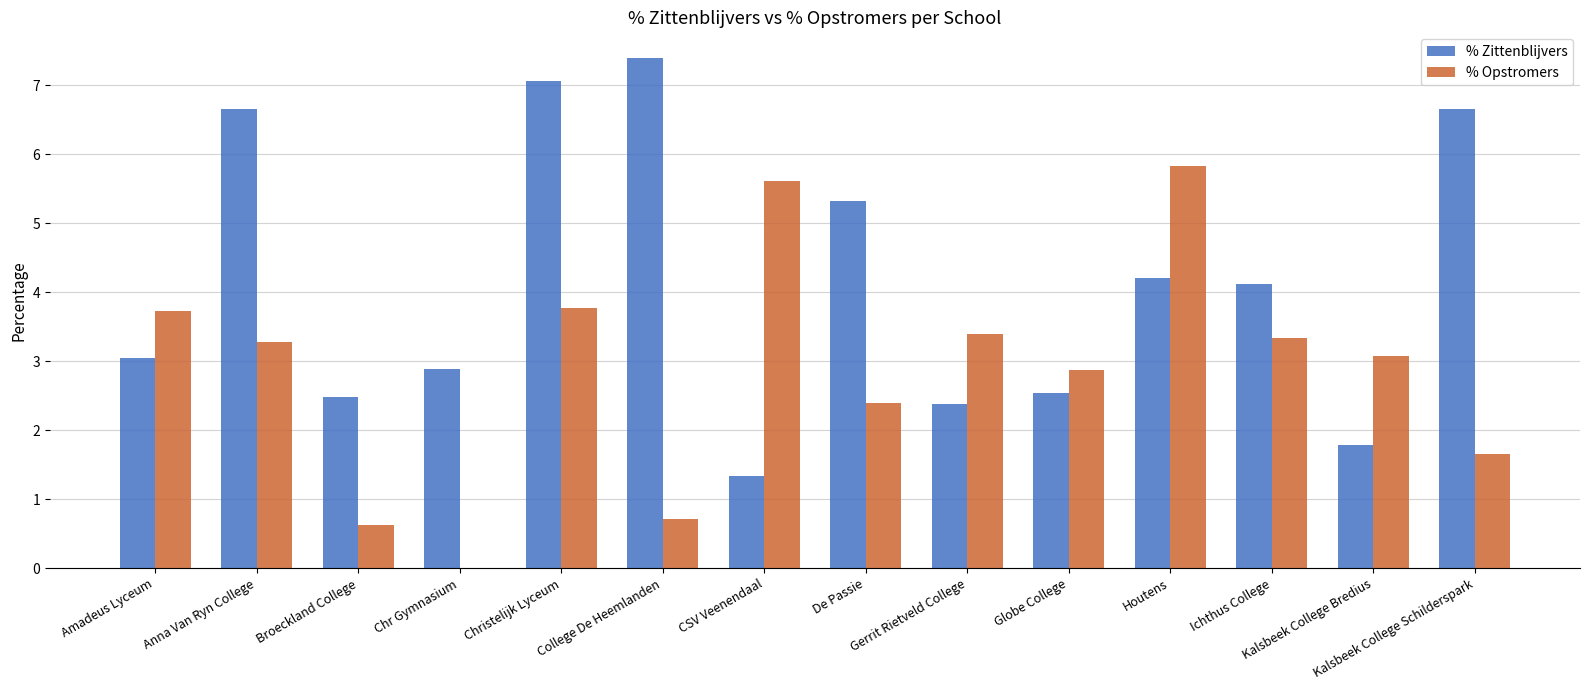

What is the sum of all % Opstromers values?

40.3